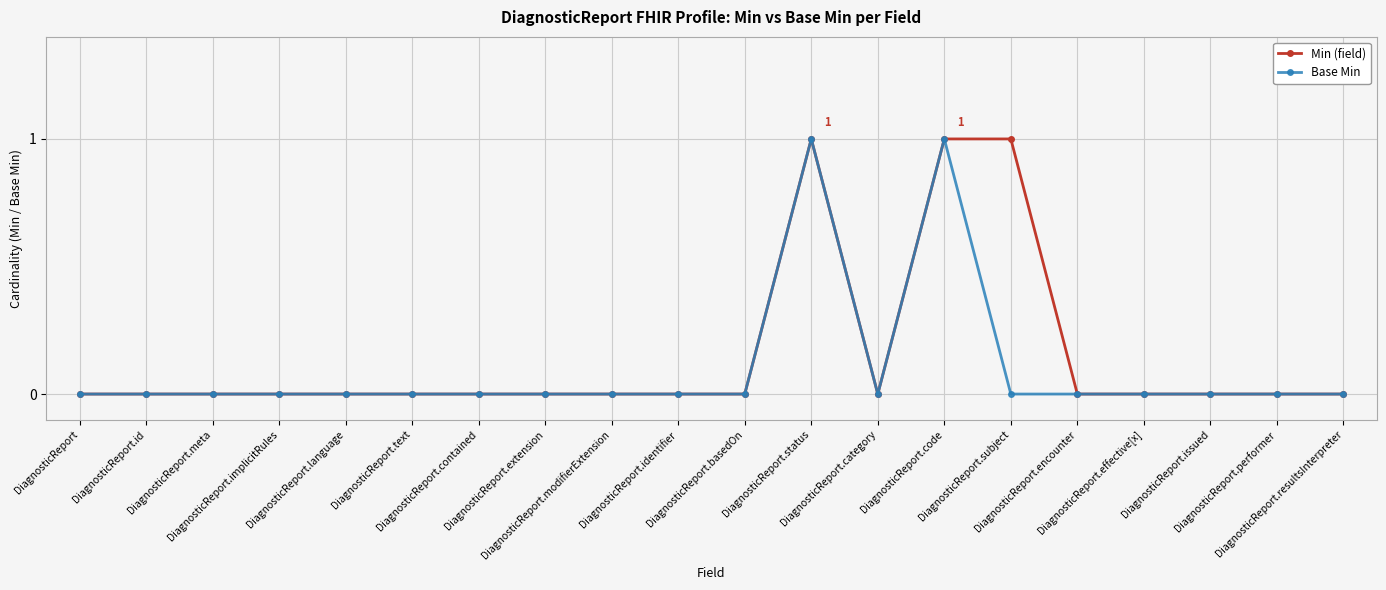

Reading right to left, transcribe all the data shown in this chart.

Min (field): DiagnosticReport.resultsInterpreter=0	DiagnosticReport.performer=0	DiagnosticReport.issued=0	DiagnosticReport.effective[x]=0	DiagnosticReport.encounter=0	DiagnosticReport.subject=1	DiagnosticReport.code=1	DiagnosticReport.category=0	DiagnosticReport.status=1	DiagnosticReport.basedOn=0	DiagnosticReport.identifier=0	DiagnosticReport.modifierExtension=0	DiagnosticReport.extension=0	DiagnosticReport.contained=0	DiagnosticReport.text=0	DiagnosticReport.language=0	DiagnosticReport.implicitRules=0	DiagnosticReport.meta=0	DiagnosticReport.id=0	DiagnosticReport=0
Base Min: DiagnosticReport.resultsInterpreter=0	DiagnosticReport.performer=0	DiagnosticReport.issued=0	DiagnosticReport.effective[x]=0	DiagnosticReport.encounter=0	DiagnosticReport.subject=0	DiagnosticReport.code=1	DiagnosticReport.category=0	DiagnosticReport.status=1	DiagnosticReport.basedOn=0	DiagnosticReport.identifier=0	DiagnosticReport.modifierExtension=0	DiagnosticReport.extension=0	DiagnosticReport.contained=0	DiagnosticReport.text=0	DiagnosticReport.language=0	DiagnosticReport.implicitRules=0	DiagnosticReport.meta=0	DiagnosticReport.id=0	DiagnosticReport=0